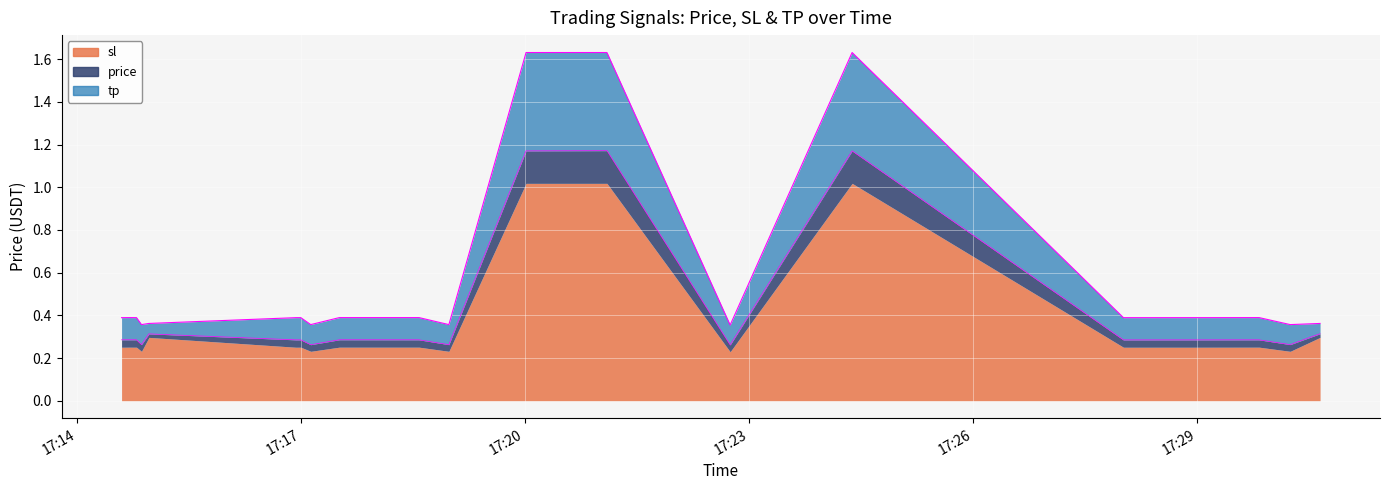

Which series has the largest total across all categories?

sl